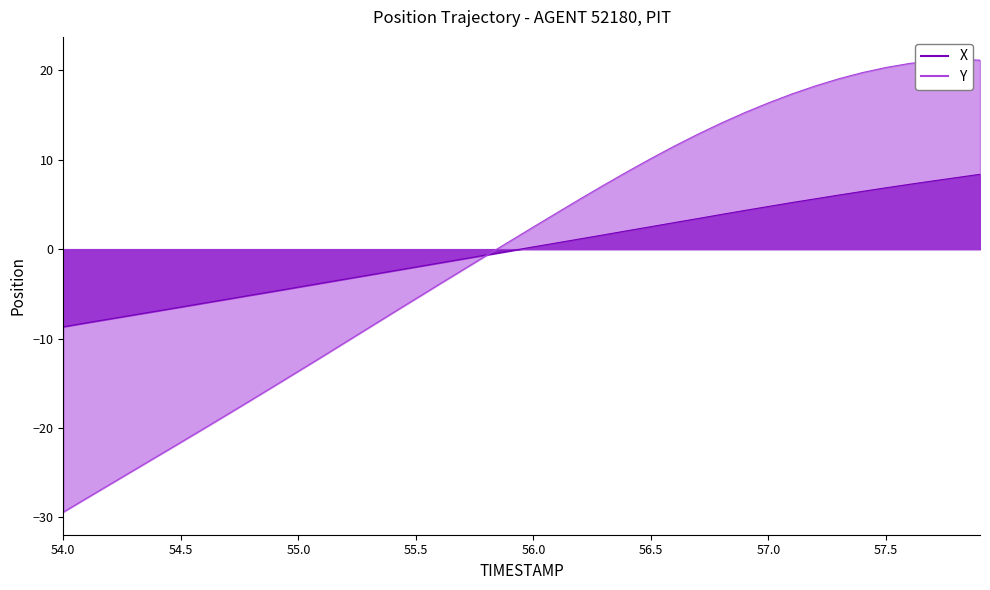

List the series in order of their peak value, highest first.

Y line, X line